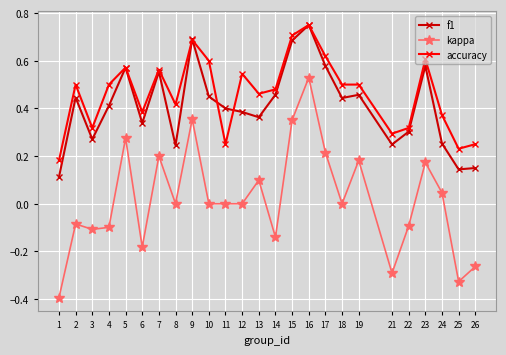

Which series changed the most between 11 and 21?

kappa